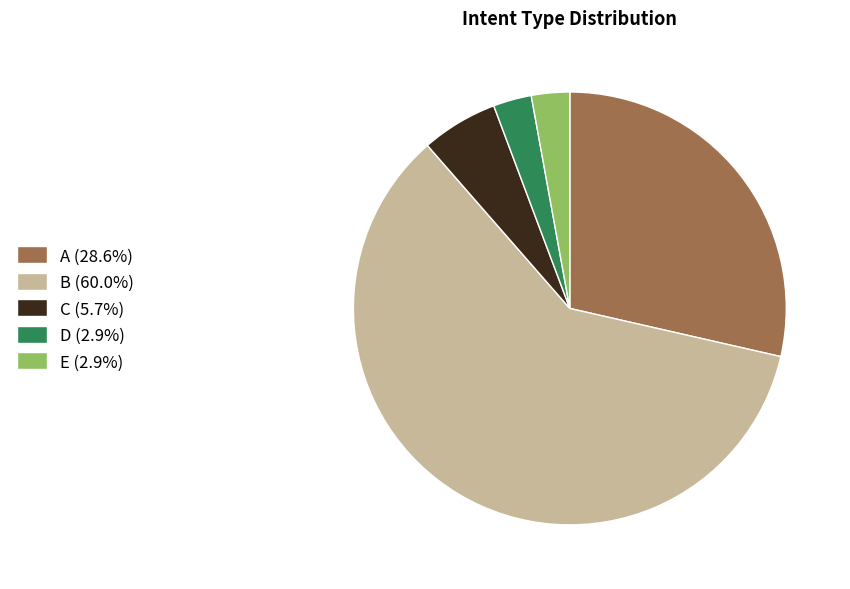

Count the number of slices in the pie.

5